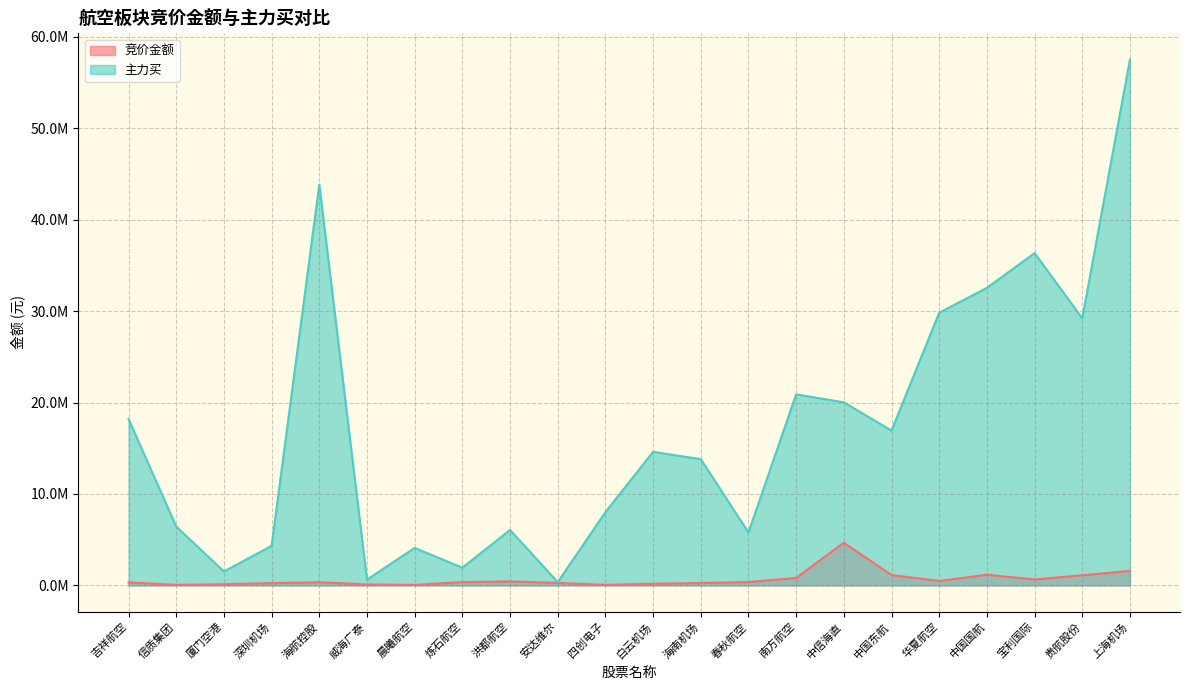

What is the highest value of the 竞价金额 series?

4663475